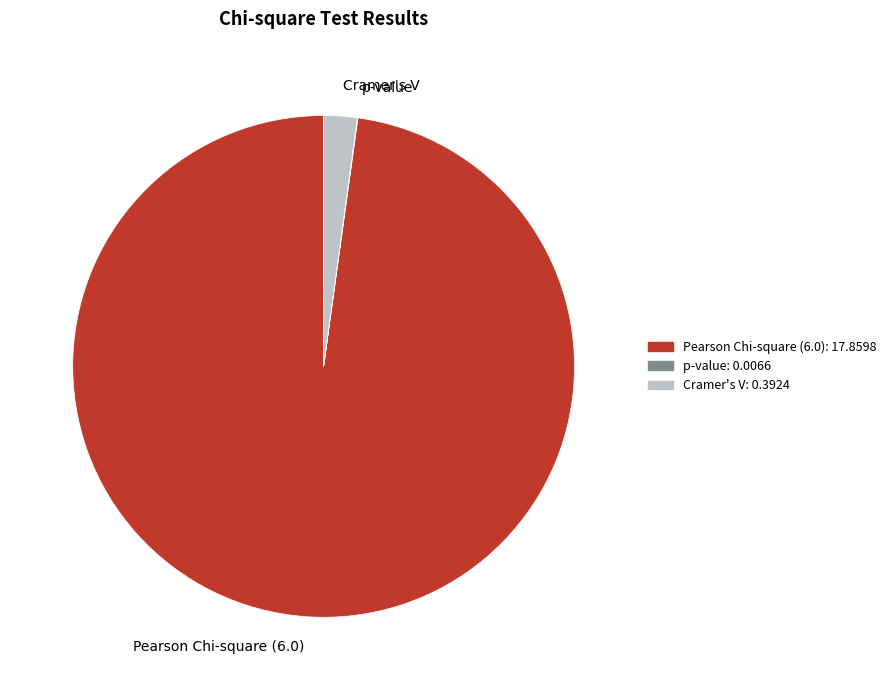

Is there any slice that represents more than half of the pie?

Yes